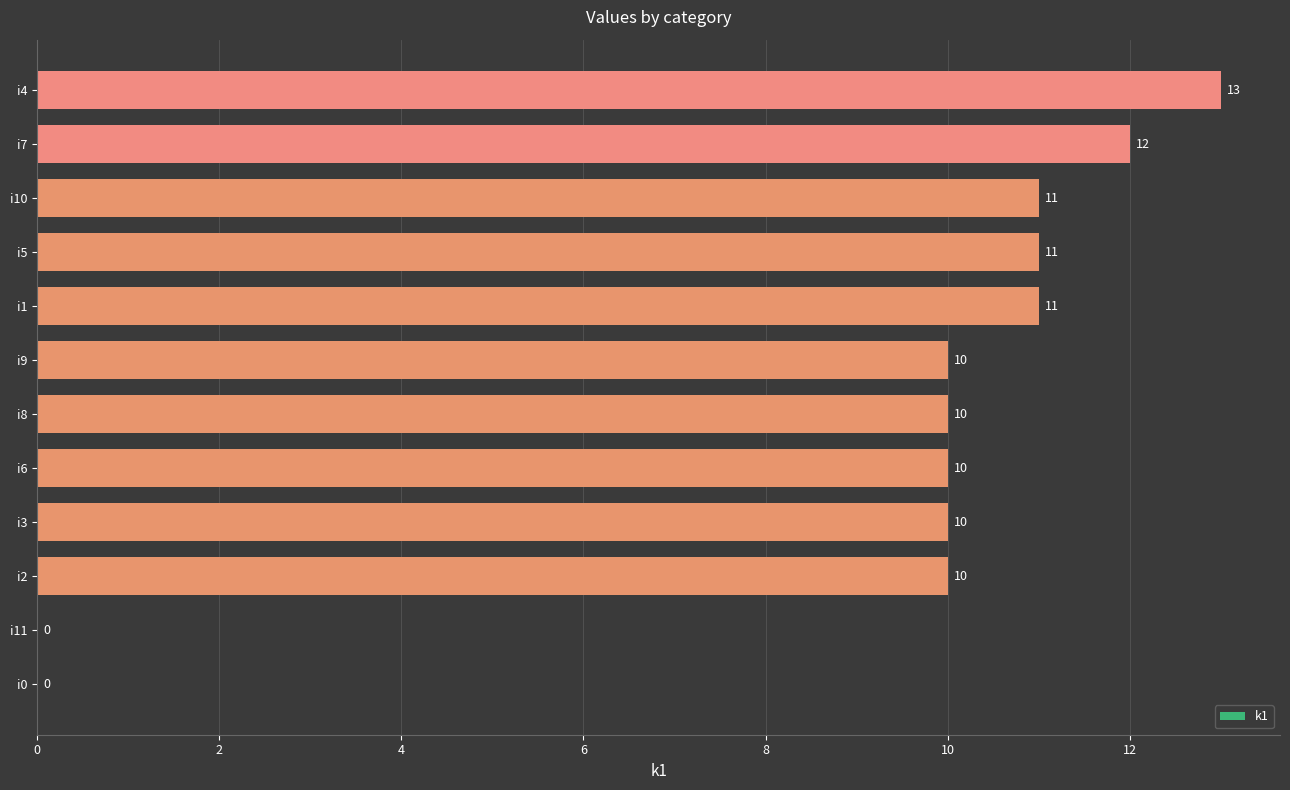

Which category has the highest value across all series?

i4